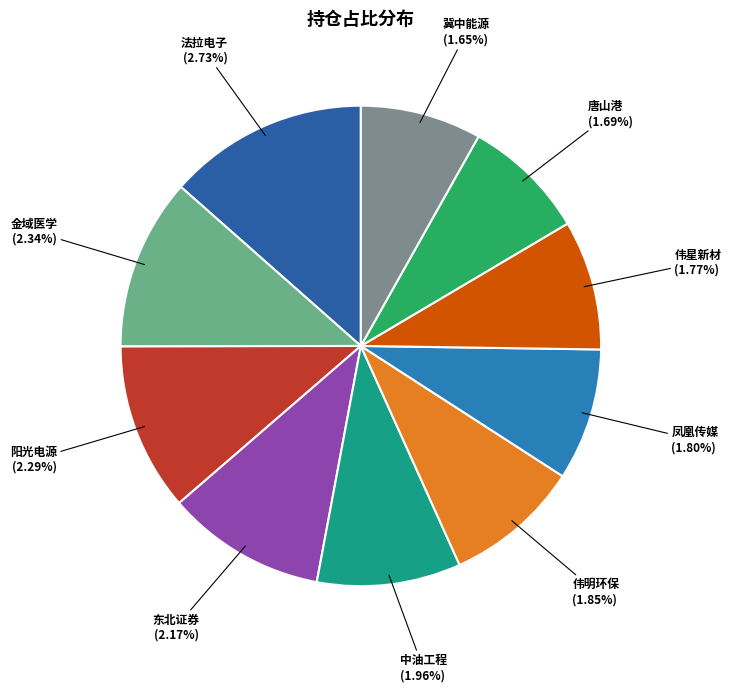

How many segments does this pie chart have?

10